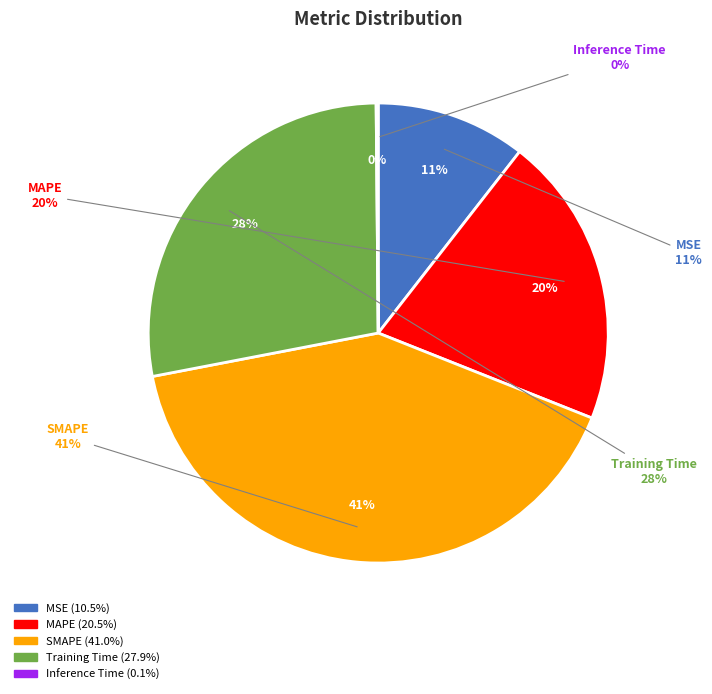

How much of the chart is everything except Training Time?

72.1%